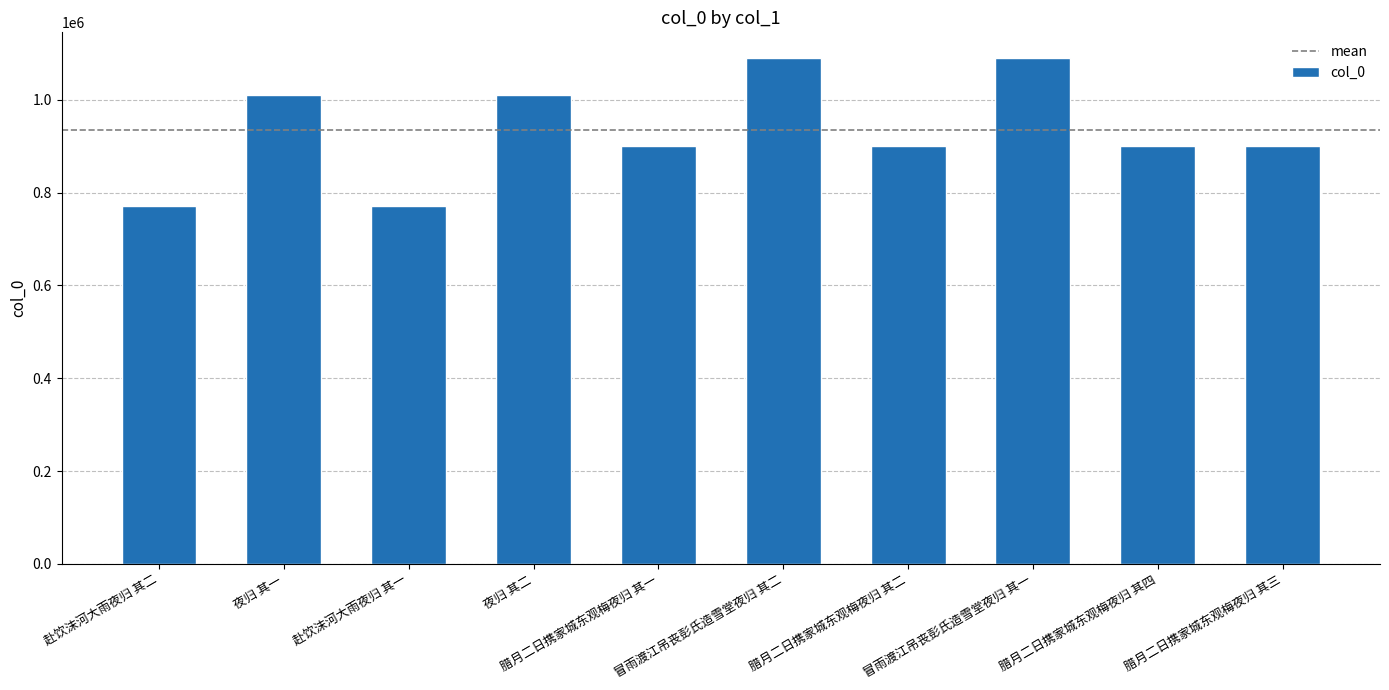

What value does the data have at 冒雨渡江吊丧彭氏造雪堂夜归 其二?

1091071